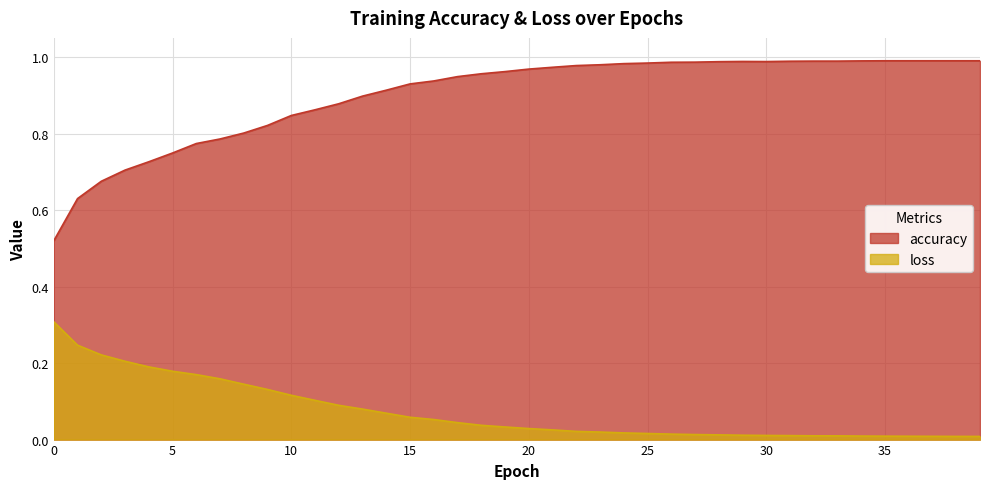

Between 18 and 25, which series saw the biggest shift?

accuracy